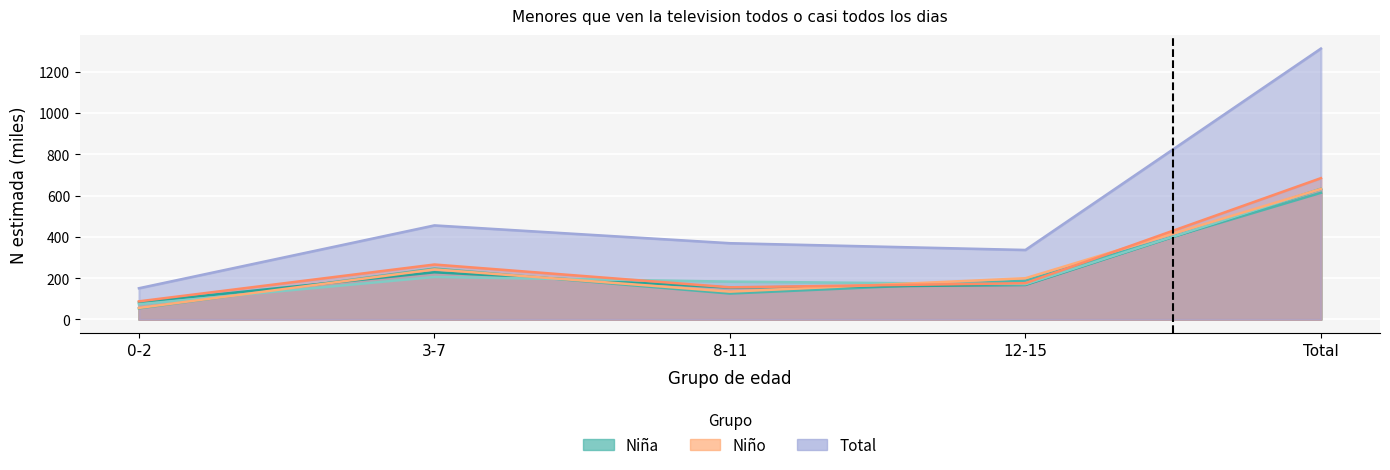

Which series has the widest spread of values?

Total 2016